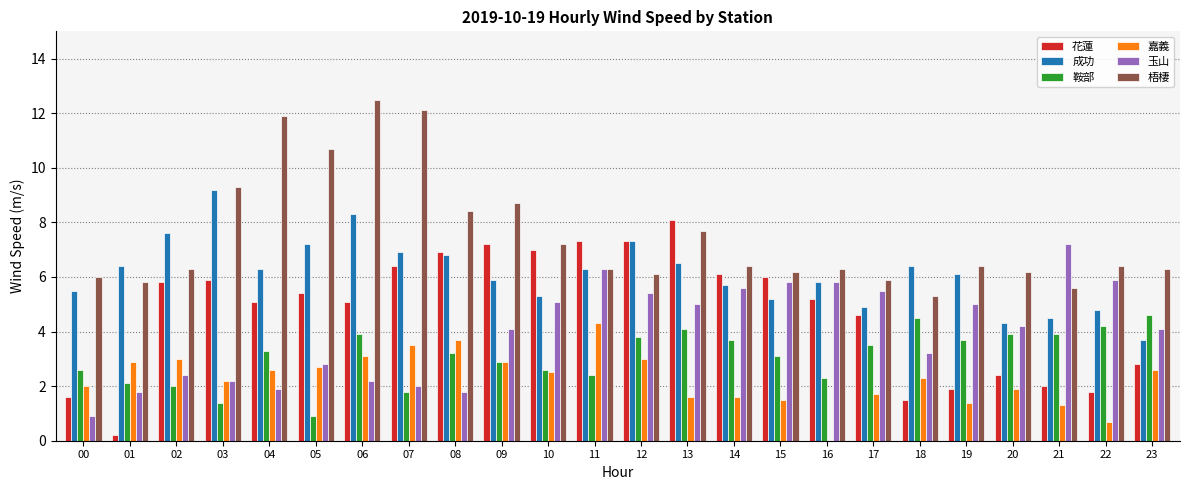

What is the maximum value shown in the chart?

12.5